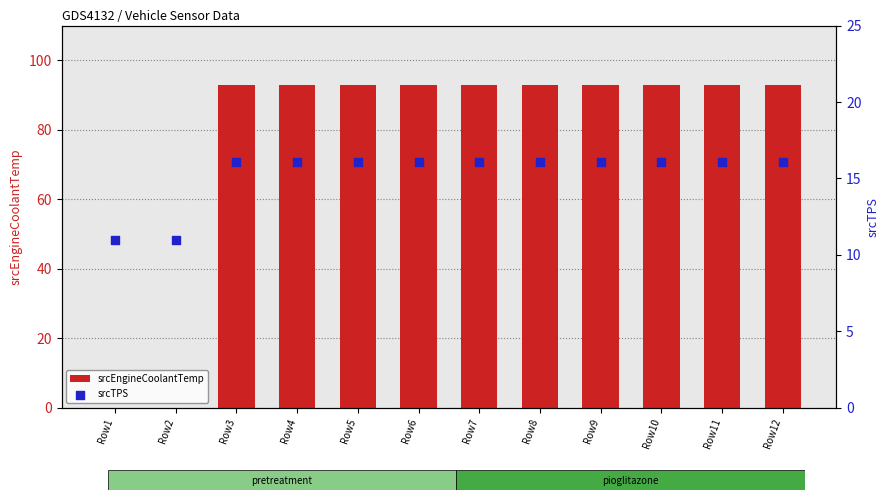

What is the total value across all series at Row12?

109.1